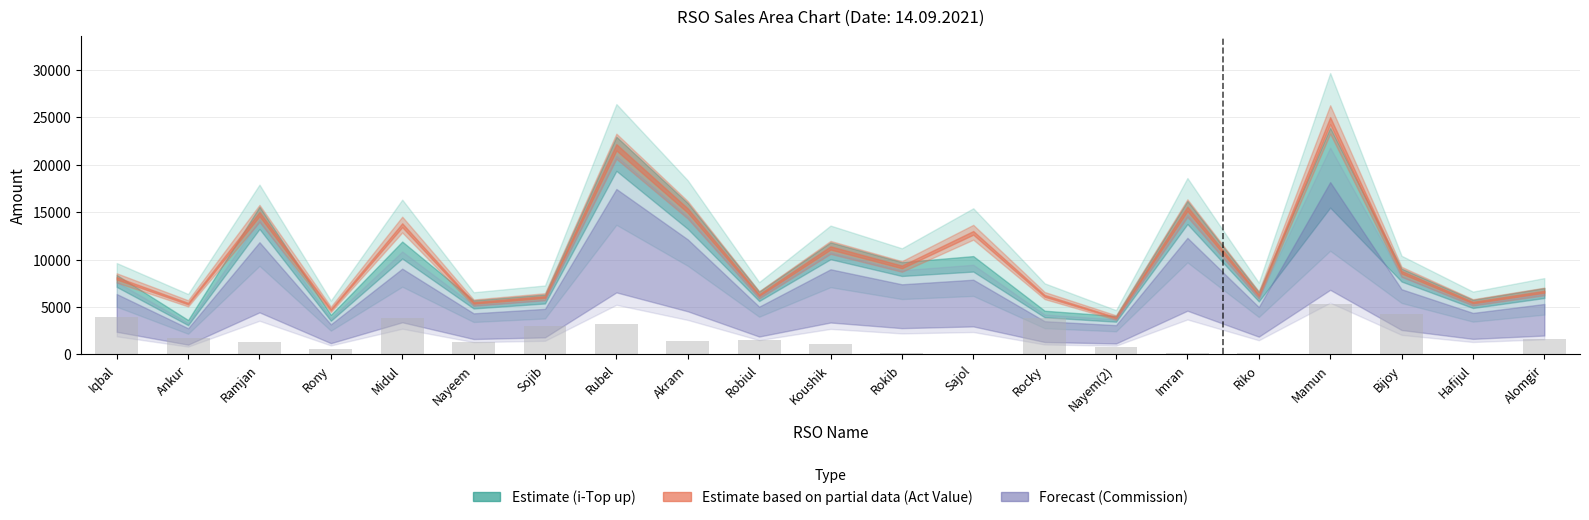

The chart shows a value of 3810.5 at Rocky. True or false?

True